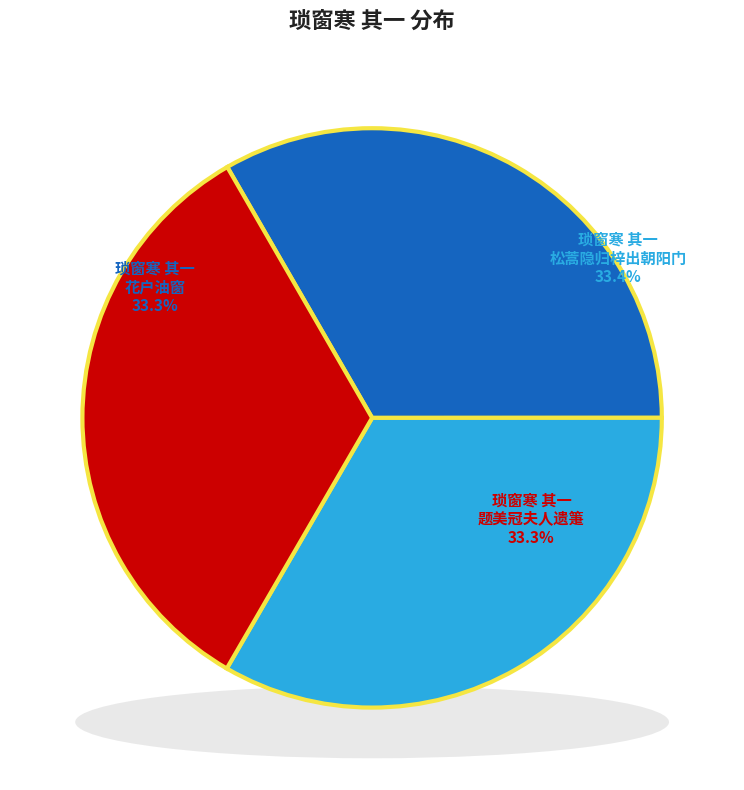

To the nearest percent, what portion does 琐窗寒 其一 松蒿隐归梓出朝阳门，词以志哀 represent?

33%